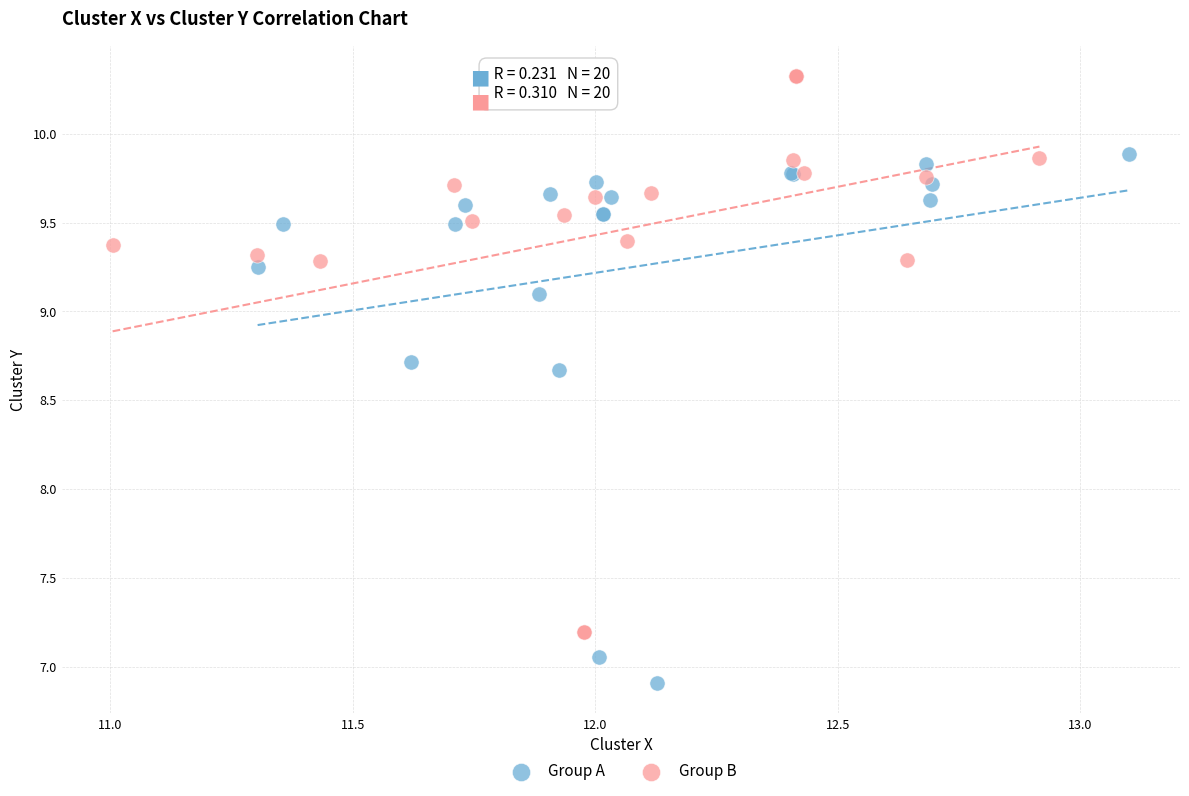

What are all the series names shown in the legend?

Group A, Group B